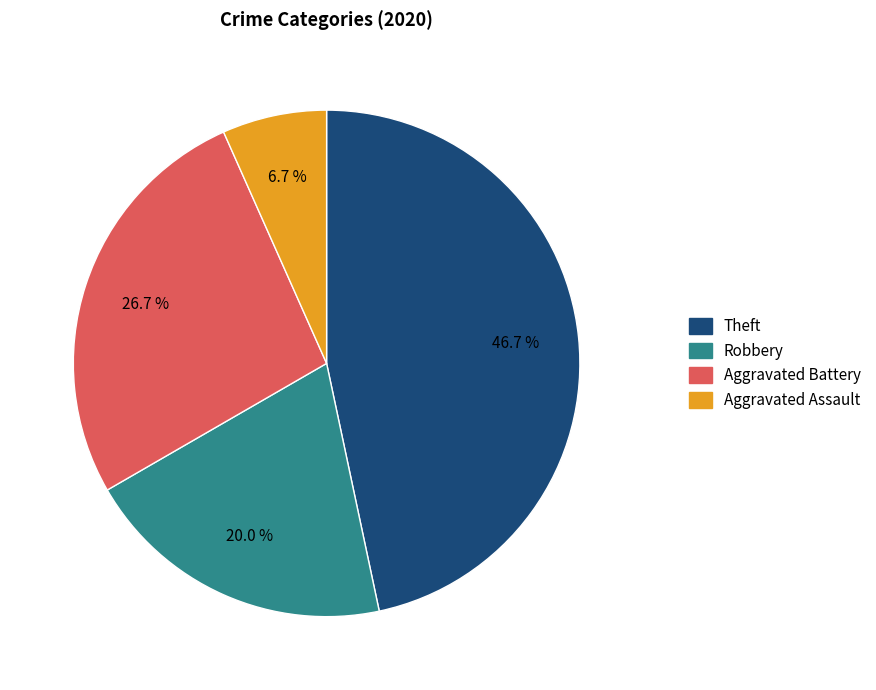

How many slices are in this pie chart?

4